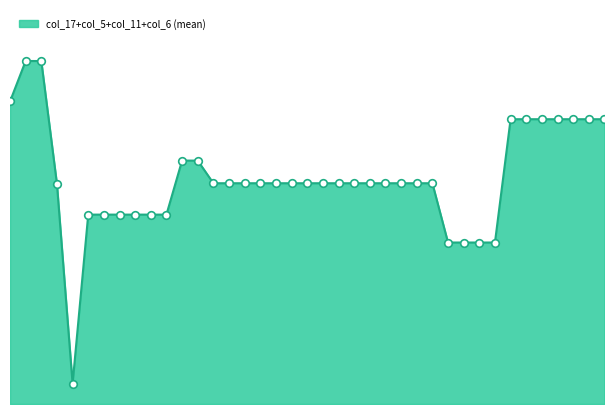

Is this an area chart (filled region under the line)?

Yes